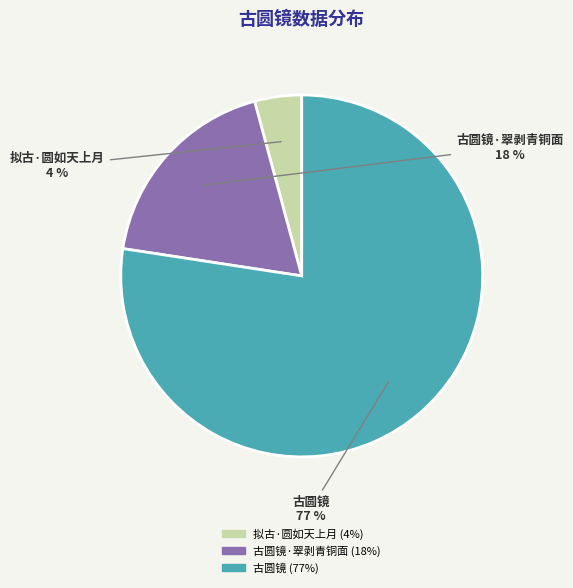

Is there a majority slice in this chart?

Yes